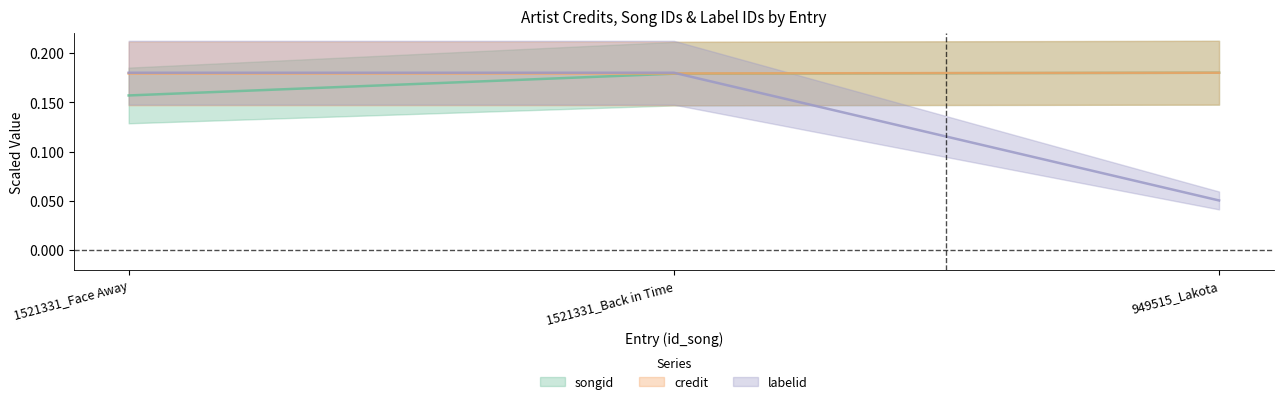

List the labels in order of songid value, smallest first.

1521331_Face Away, 1521331_Back in Time, 949515_Lakota